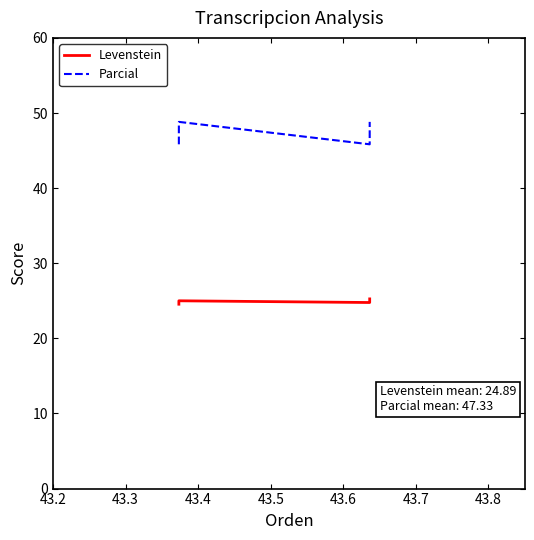

How many data points in Parcial are less than 48?

2